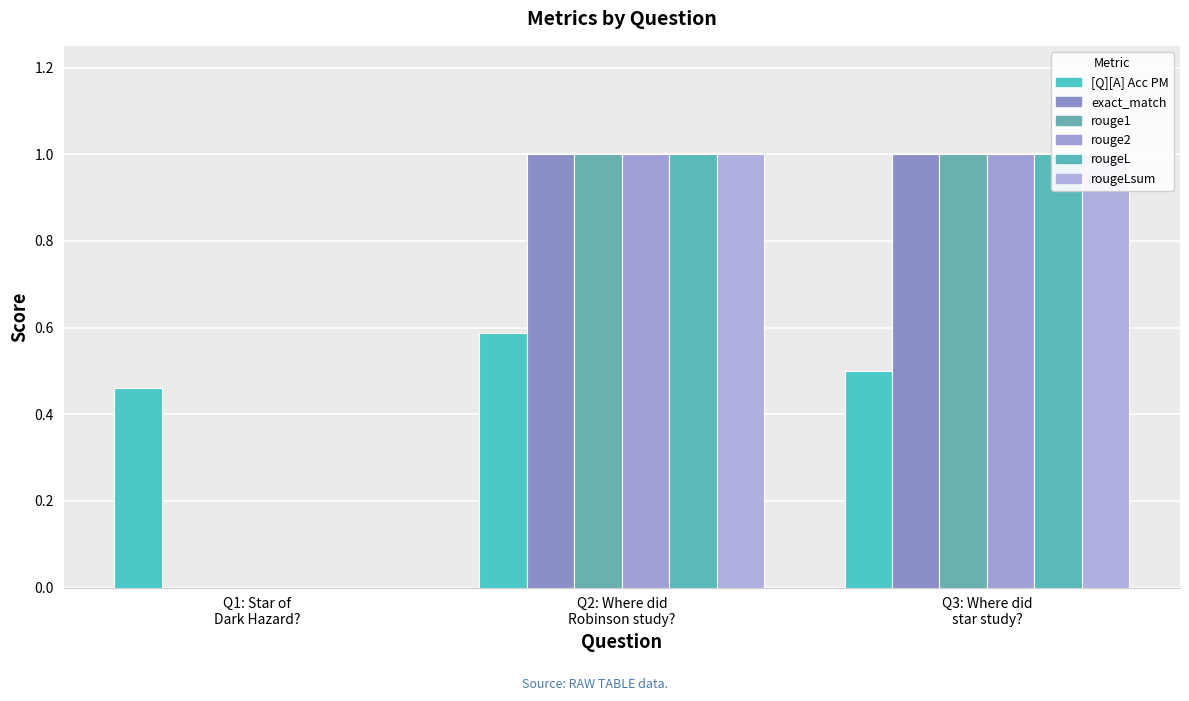

At which label does rouge2 reach its minimum?

Q1: Star of
Dark Hazard?